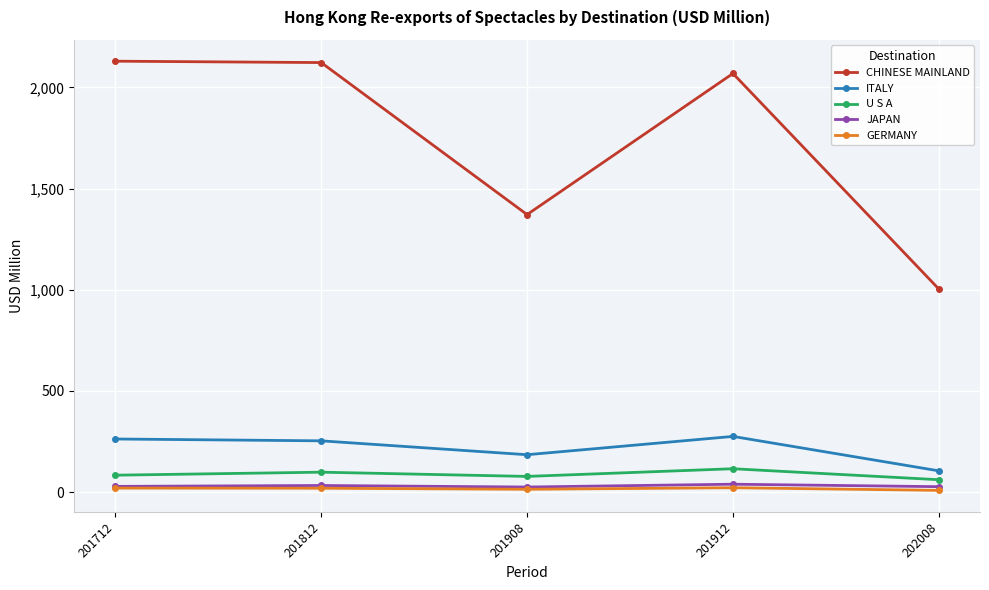

What is the value of the CHINESE MAINLAND point at the 5th from the left?

1003.6